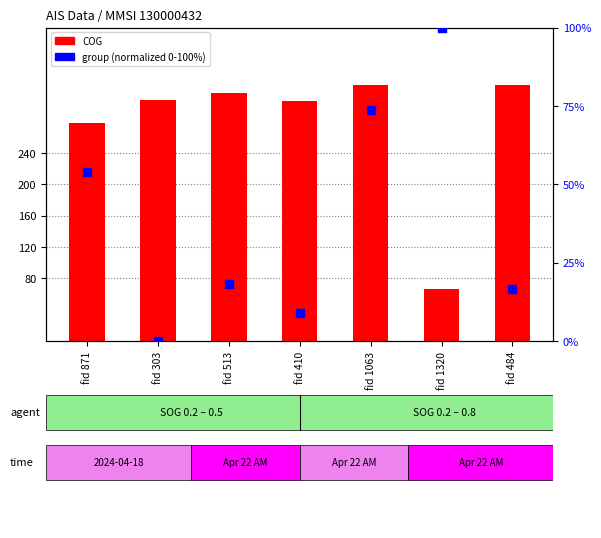

Which series reaches the minimum Y coordinate?

group (norm)